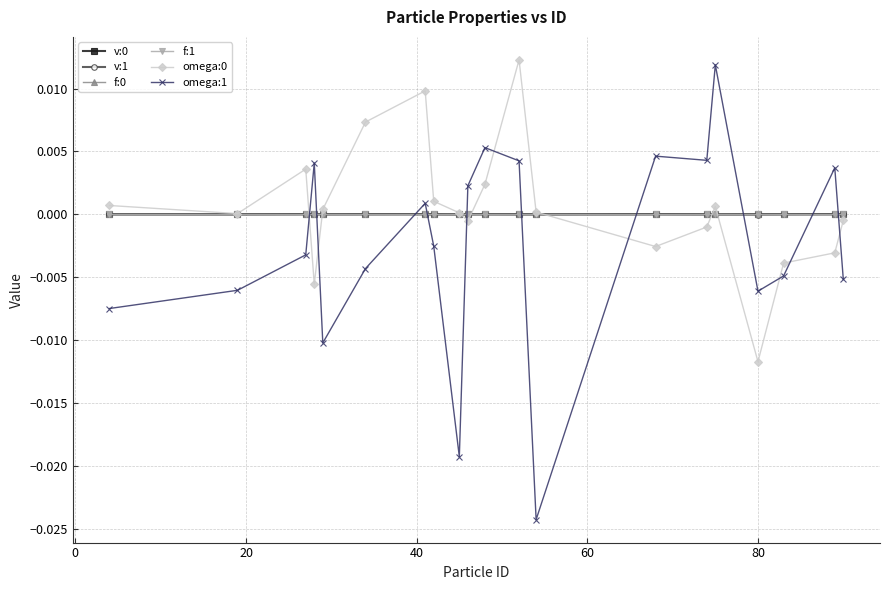

How many times do f:1 and omega:1 cross each other?

10